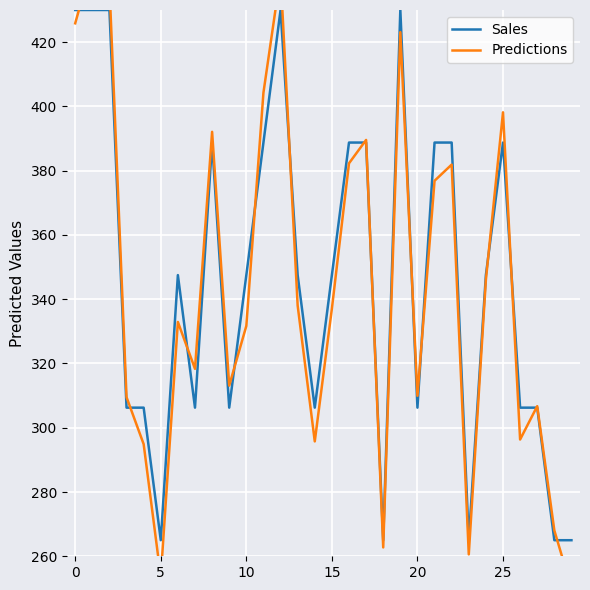

Does the chart display data point markers on the line(s)?

No